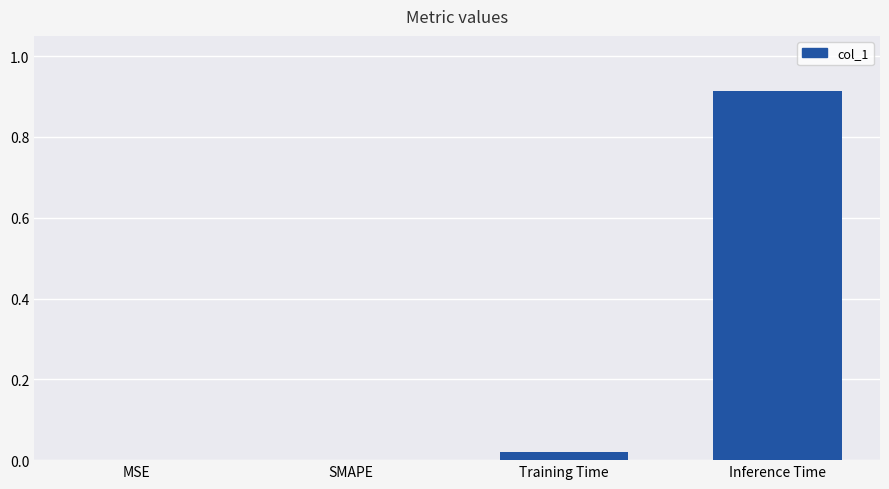

Which label corresponds to the largest value in the chart?

Inference Time